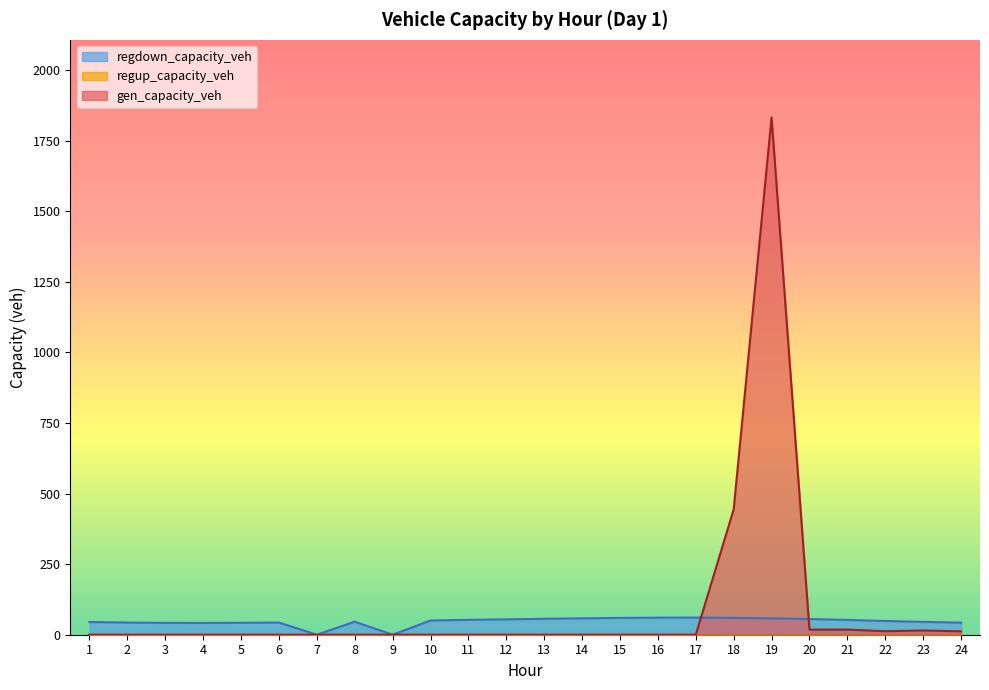

Rank the categories by regdown_capacity_veh value from highest to lowest.

17, 16, 18, 15, 14, 19, 13, 20, 12, 11, 21, 10, 22, 8, 23, 1, 6, 2, 24, 5, 3, 4, 7, 9